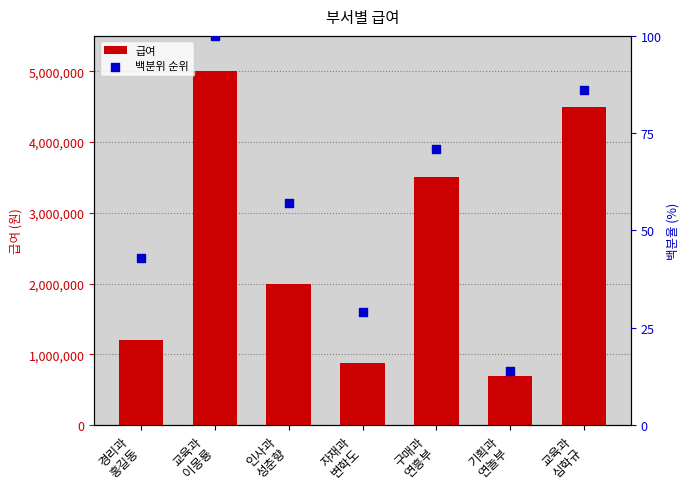

What are all the series names shown in the legend?

급여, 백분위 순위